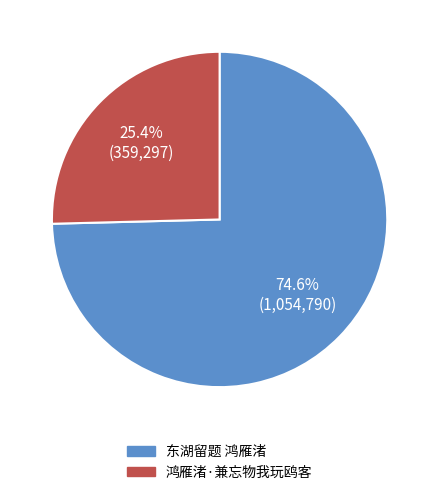

To the nearest percent, what is the difference between the largest and smallest slice percentages?

49%